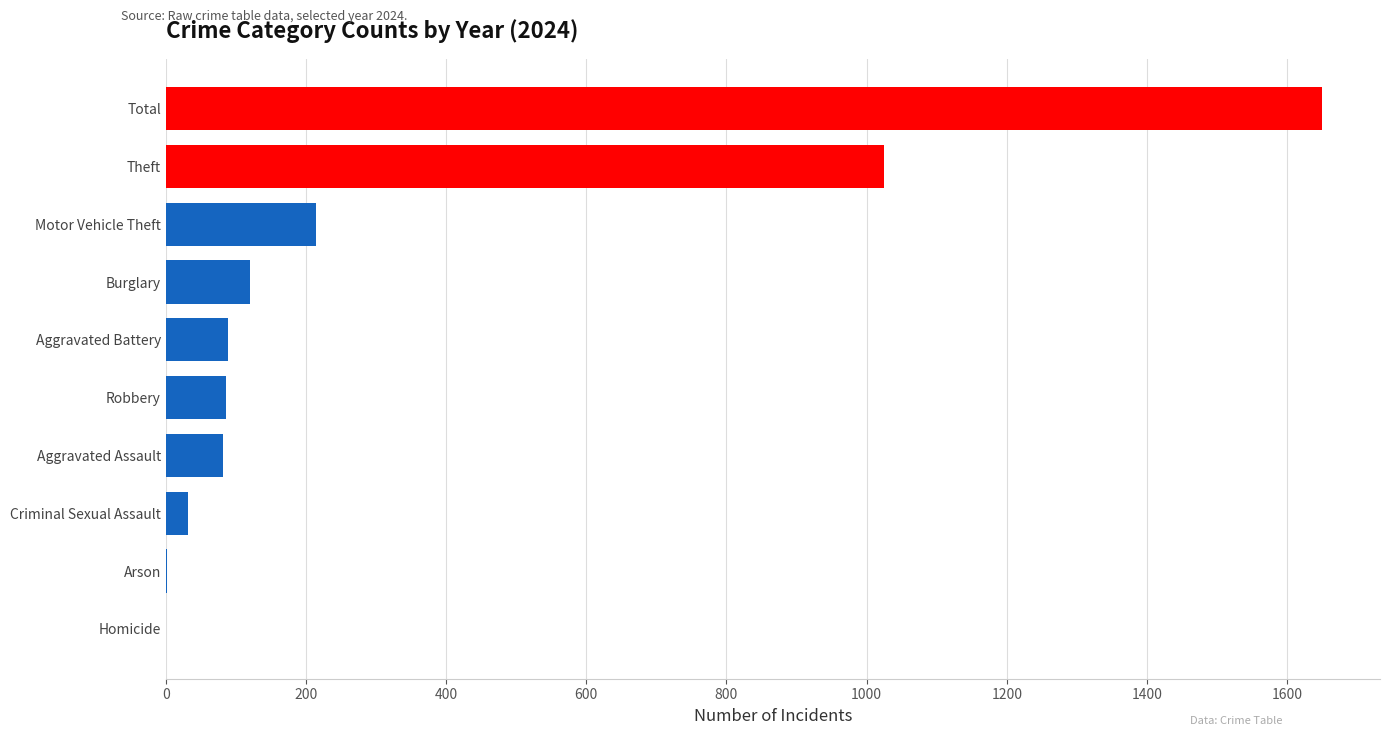

What is the approximate value at Motor Vehicle Theft?

214